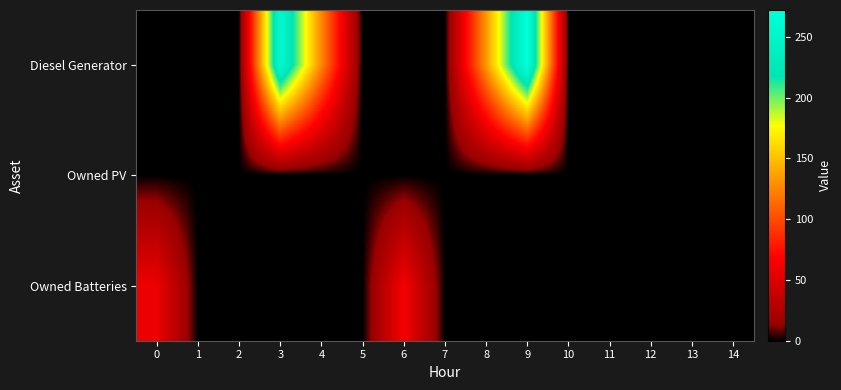

Which series has the largest total across all categories?

Diesel Generator